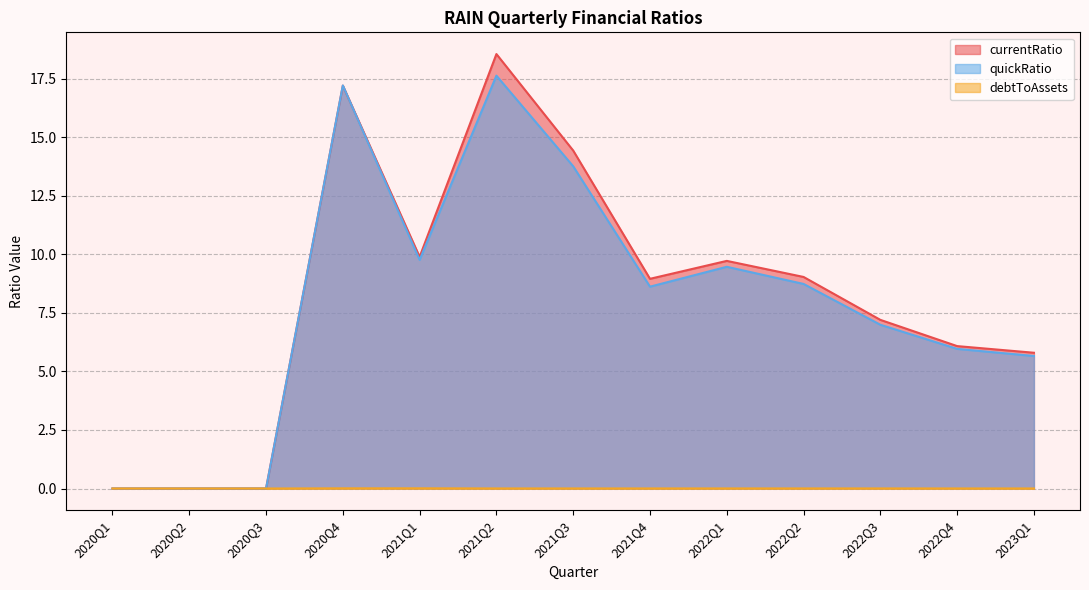

How many positive values does the quickRatio series have?

10